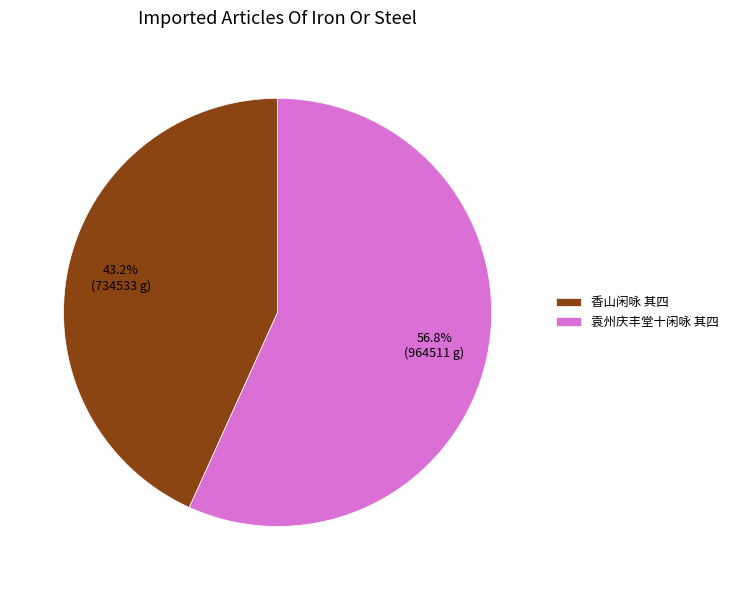

What is the ratio of the value at 袁州庆丰堂十闲咏 其四 to the value at 香山闲咏 其四?

1.3